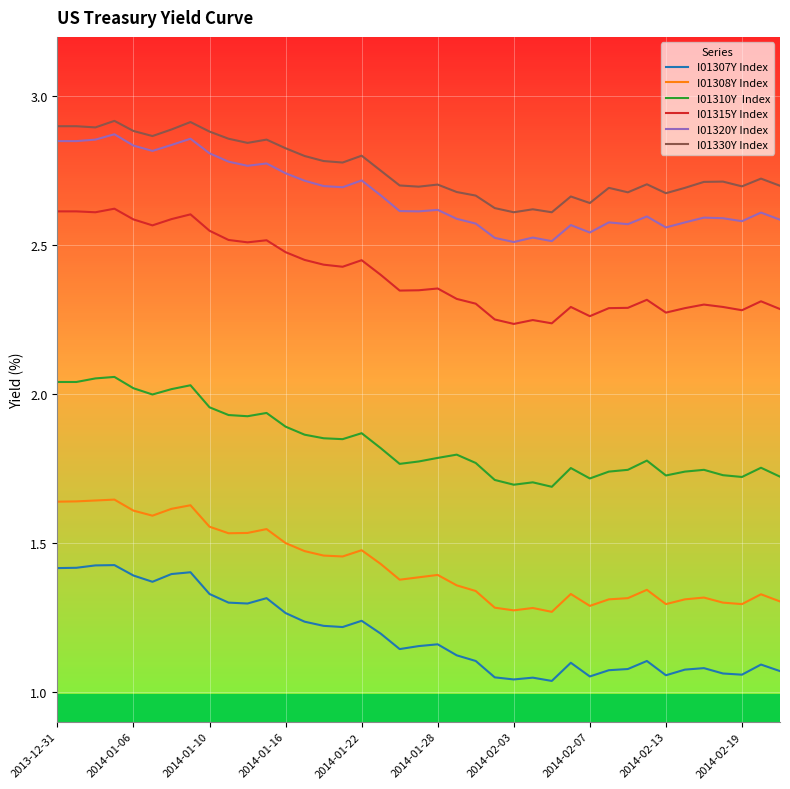

Does the chart display data point markers on the line(s)?

No